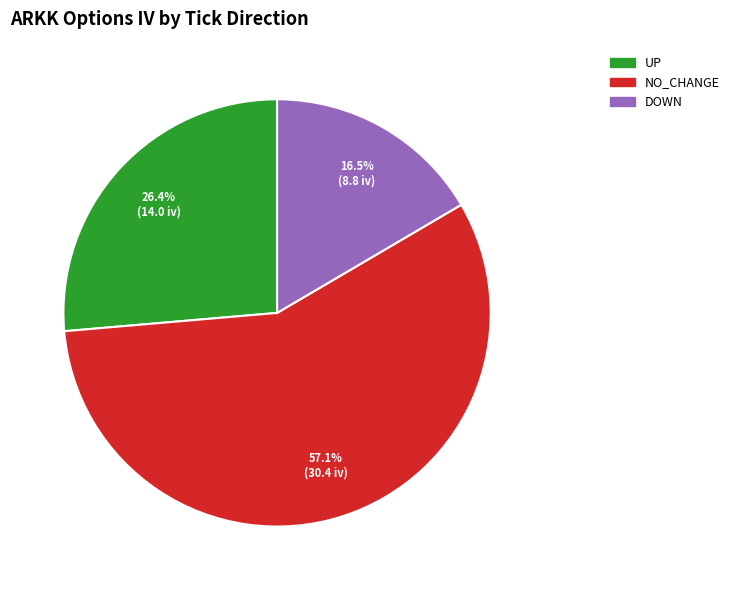

How many slices are in this pie chart?

3